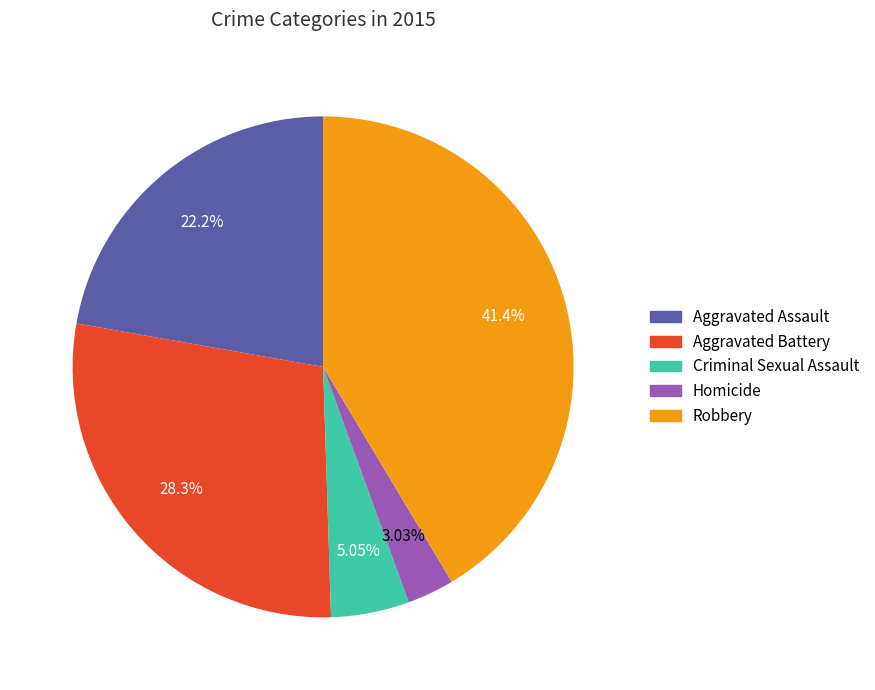

What is the smallest slice in the pie chart?

Homicide